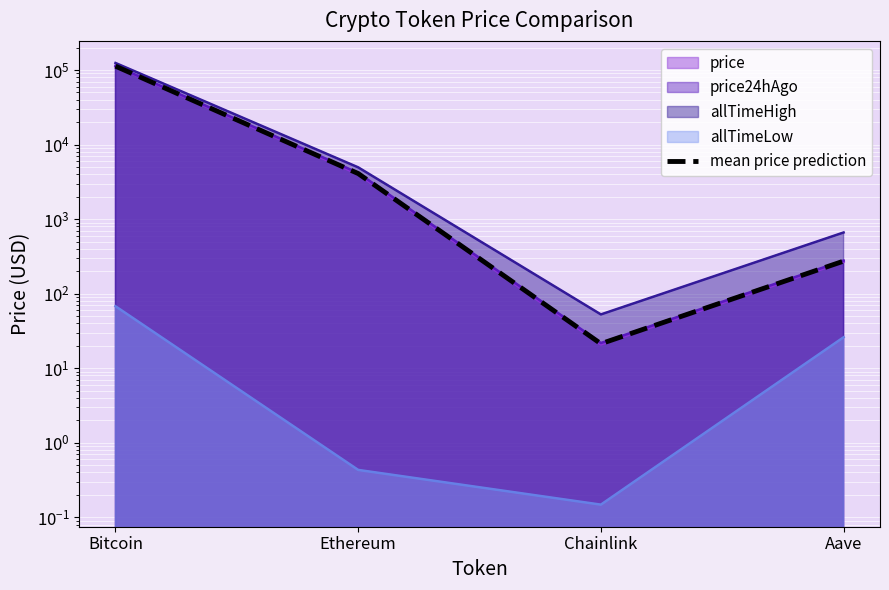

True or false: the data has more than 1 interior local peaks.

False